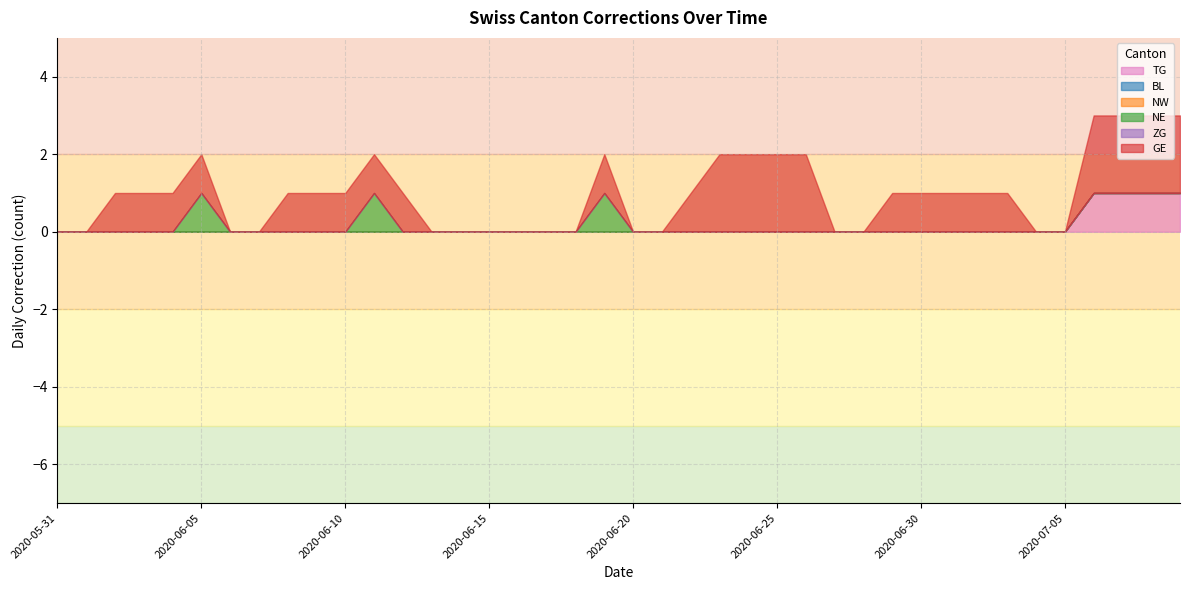

The ZG series shows 0 at 2020-06-21. True or false?

True